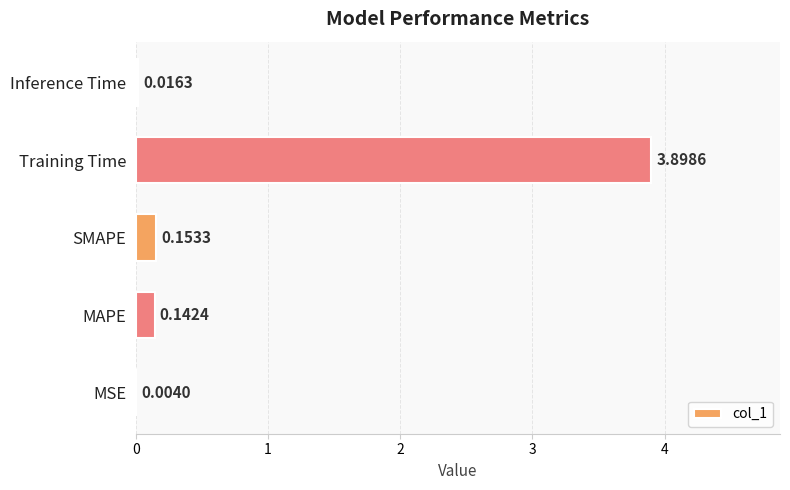

Which has a higher value, Training Time or MAPE?

Training Time